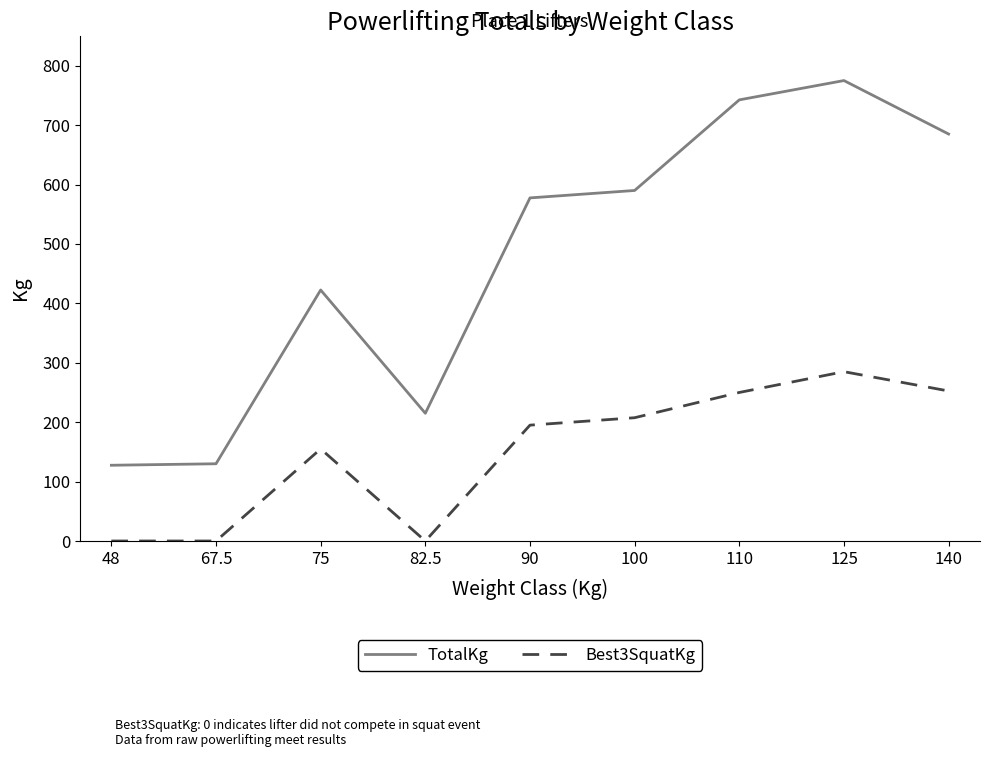

True or false: Best3SquatKg and TotalKg cross at least once.

False